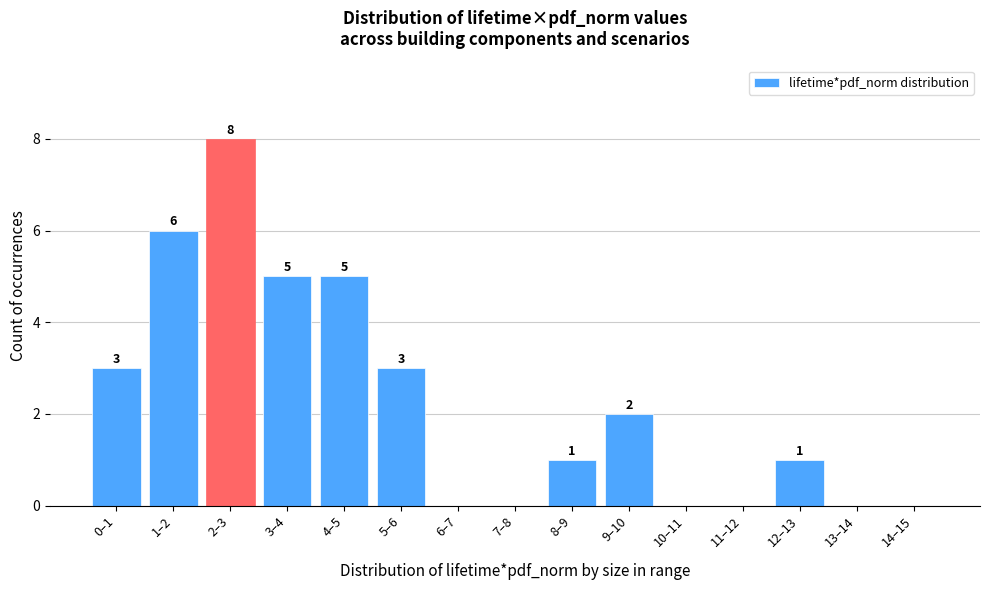

Reading right to left, extract all data points from this chart.

14–15=0	13–14=0	12–13=1	11–12=0	10–11=0	9–10=2	8–9=1	7–8=0	6–7=0	5–6=3	4–5=5	3–4=5	2–3=8	1–2=6	0–1=3